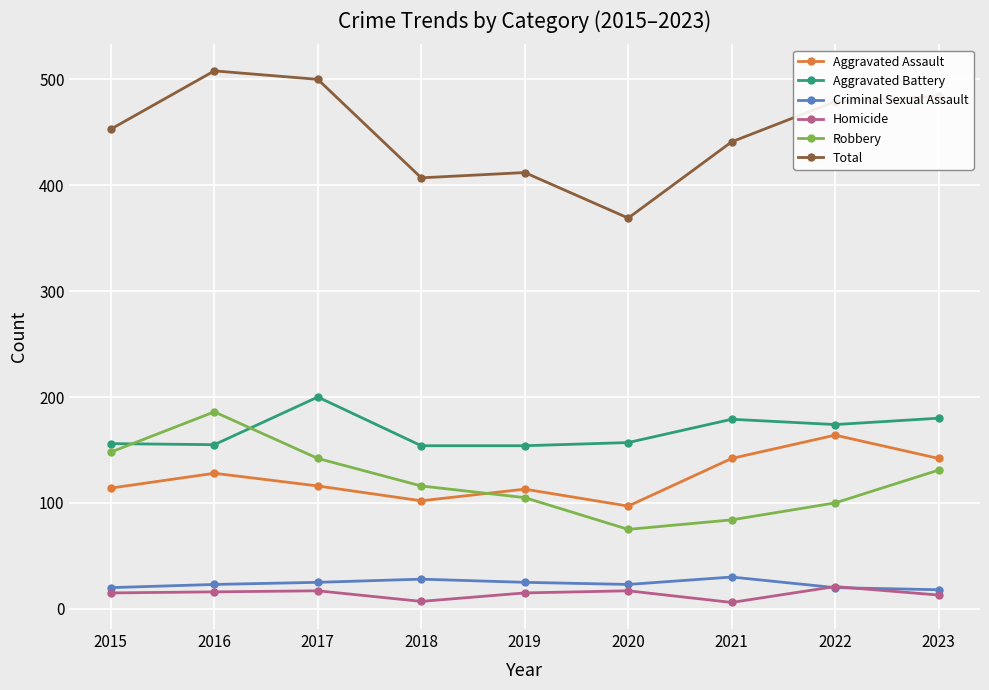

What is the minimum value for Aggravated Assault?

97